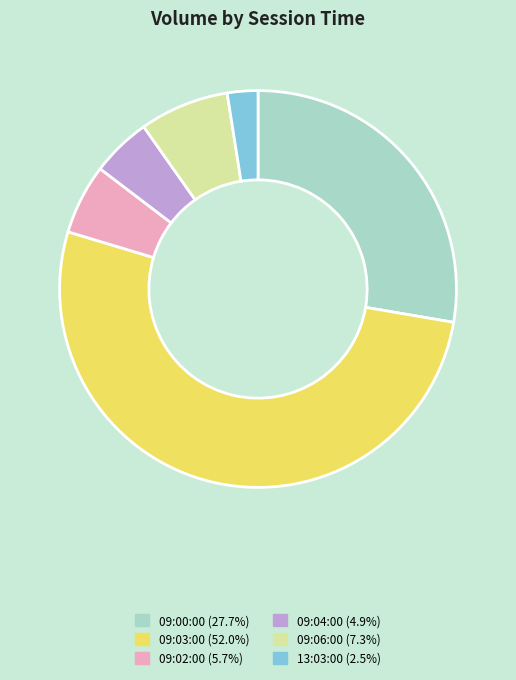

Approximately how many times larger is the value at 09:02:00 compared to 09:04:00?

1.2